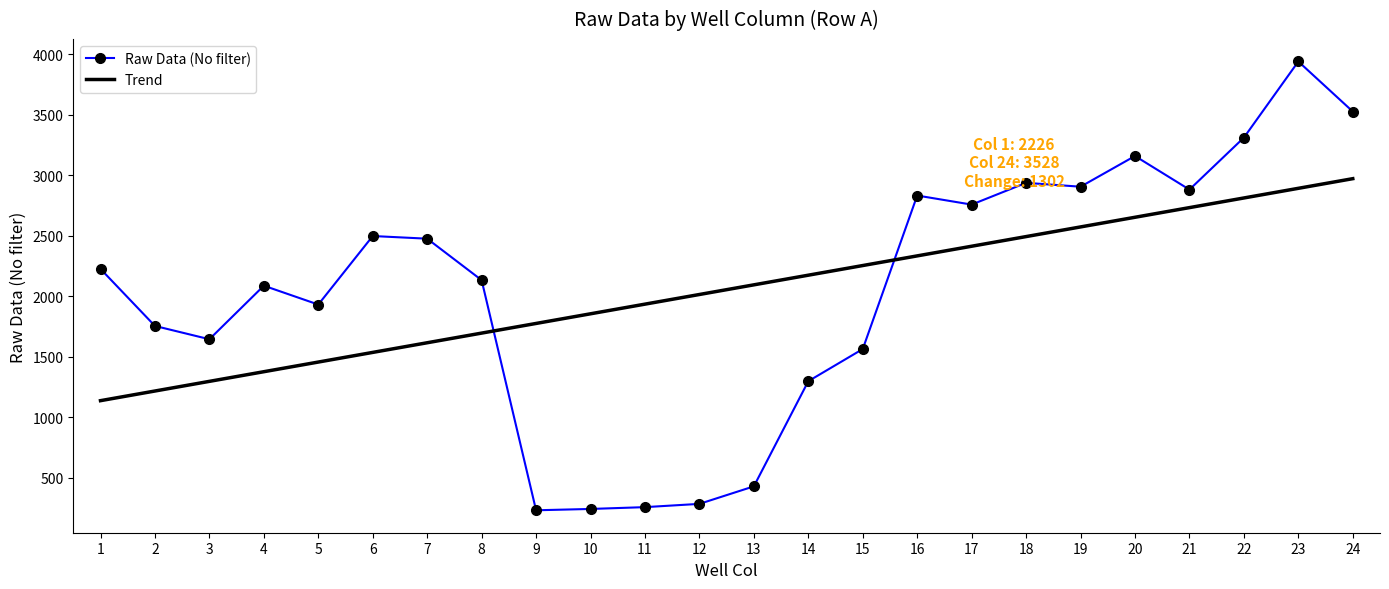

What is the difference between the Trend values at 19 and 9?

798.5